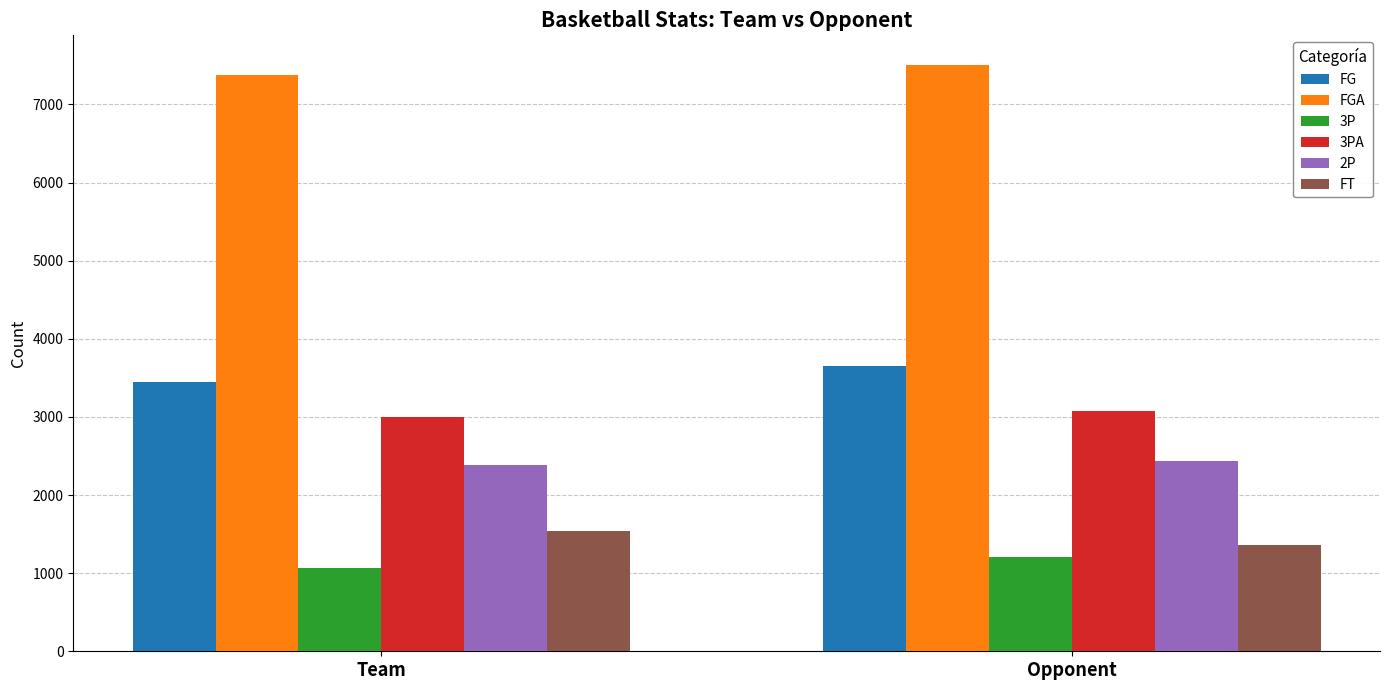

Reading right to left, extract all data points from this chart.

FG: 3654	3443
FGA: 7509	7371
3P: 1213	1060
3PA: 3070	2993
2P: 2441	2383
FT: 1364	1538